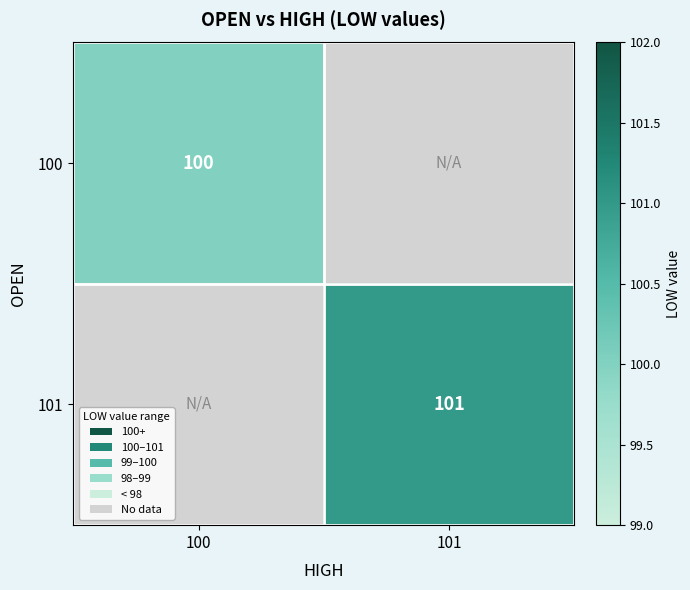

List the series in order of their overall mean, lowest first.

100, 101